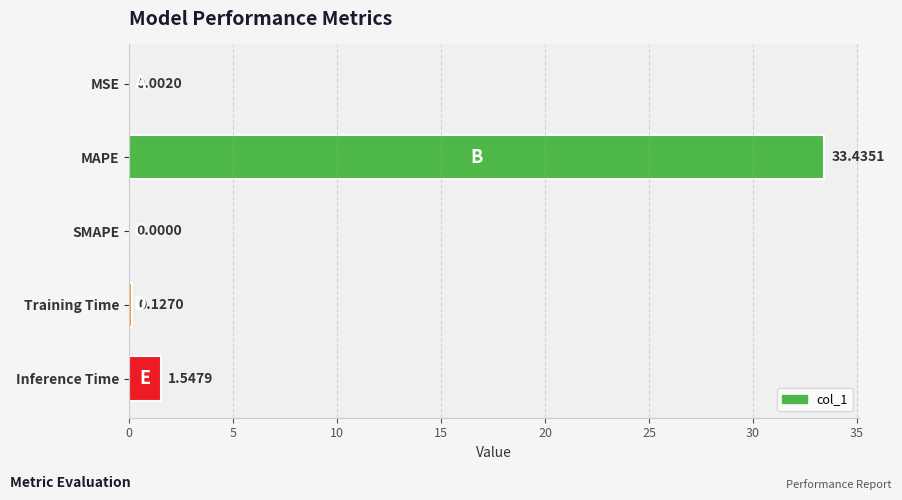

What is the sum of the values at MSE and MAPE?

33.4